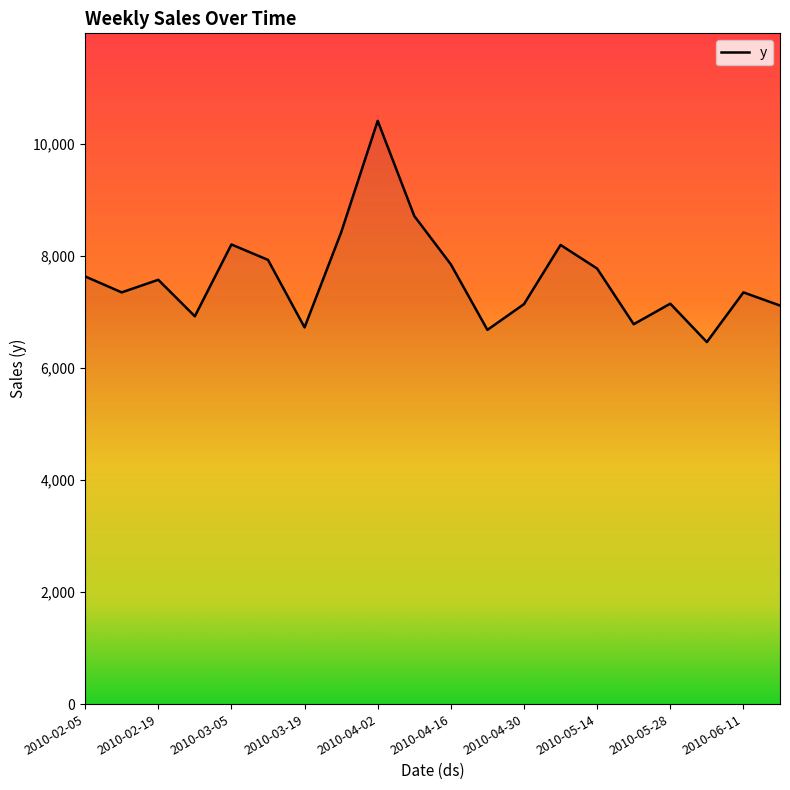

What is the maximum value shown in the chart?

10417.5